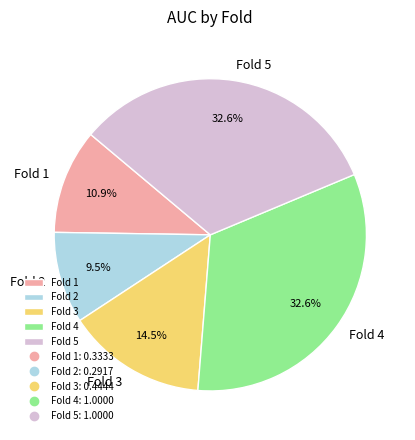

What percentage is NOT represented by Fold 4?

67.4%